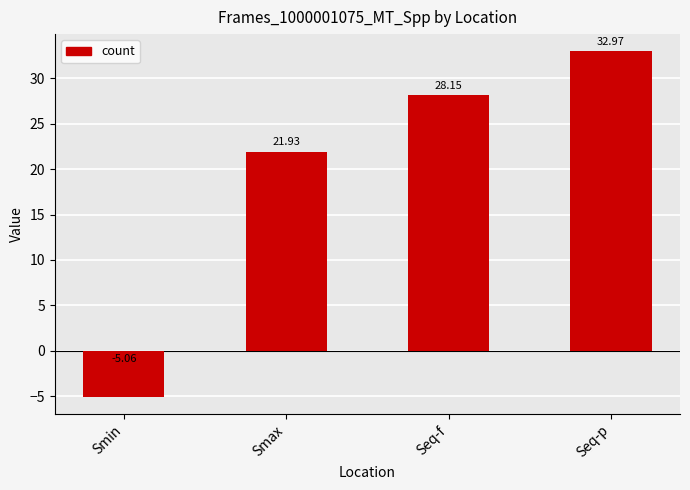

The chart shows a value of 28.2 at Seq-f. True or false?

True